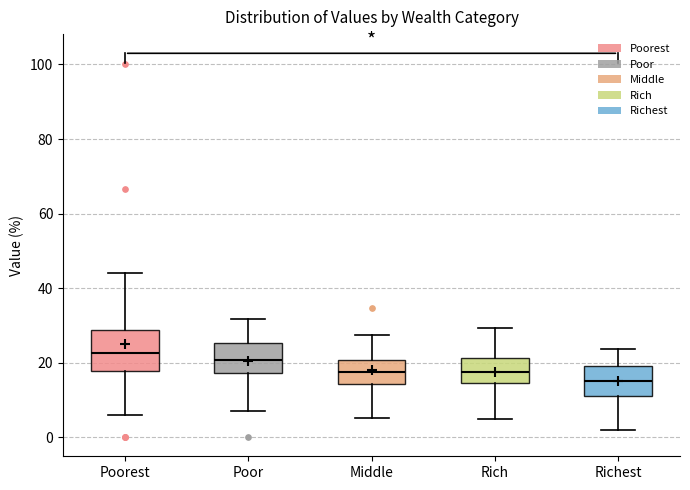

Reading left to right, transcribe this box plot: for each box, give where its median line is, the range the box spans, and where its two whiskers end, as read against the y-axis. The values are not printed on the chart, so give them approximately, as read against the axis.

Poorest: median 22, box 18 to 28, whiskers 6 to 44
Poor: median 20, box 18 to 26, whiskers 6 to 32
Middle: median 18, box 14 to 20, whiskers 6 to 28
Rich: median 18, box 14 to 22, whiskers 4 to 30
Richest: median 16, box 10 to 20, whiskers 2 to 24